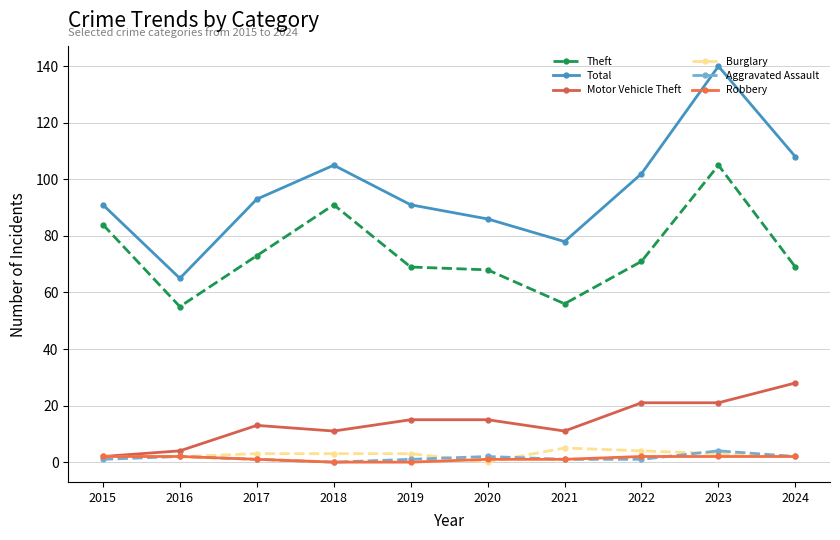

How many intersections are there between Aggravated Assault and Robbery?

1